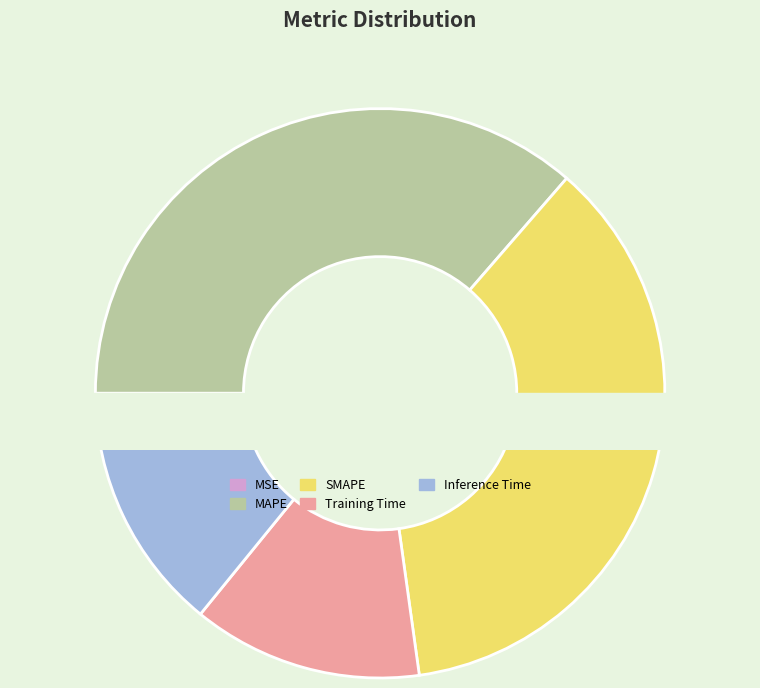

How many slices are in this pie chart?

5